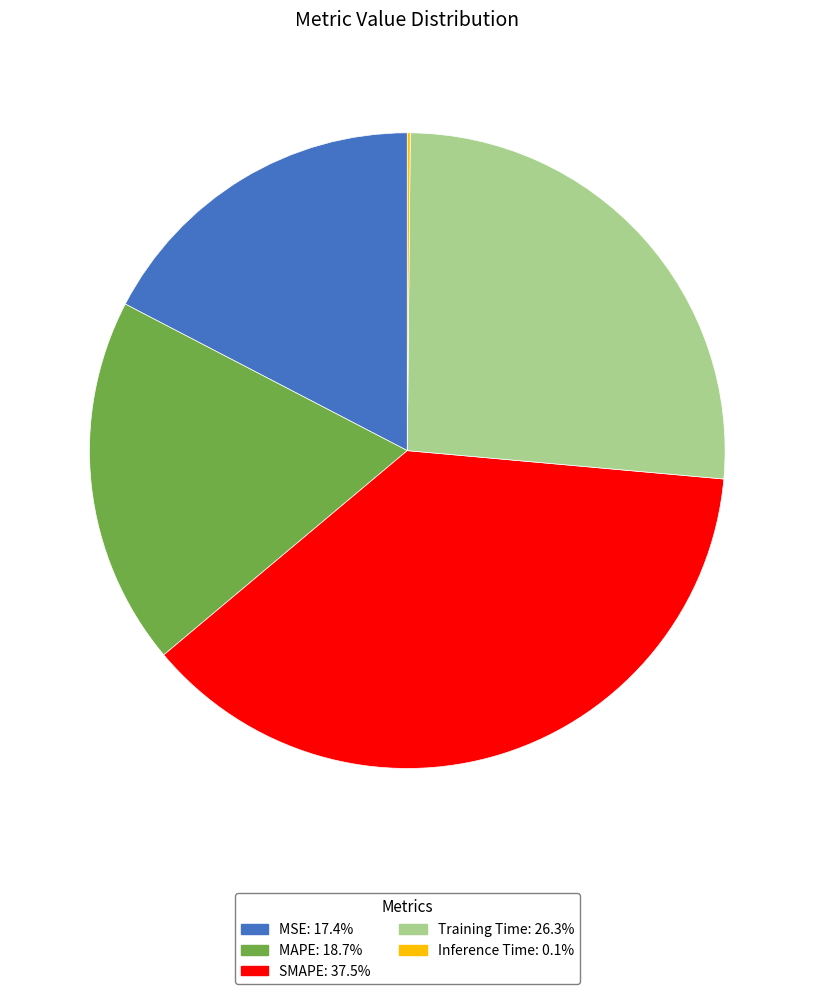

Do MAPE and SMAPE together represent more than half of the pie?

Yes